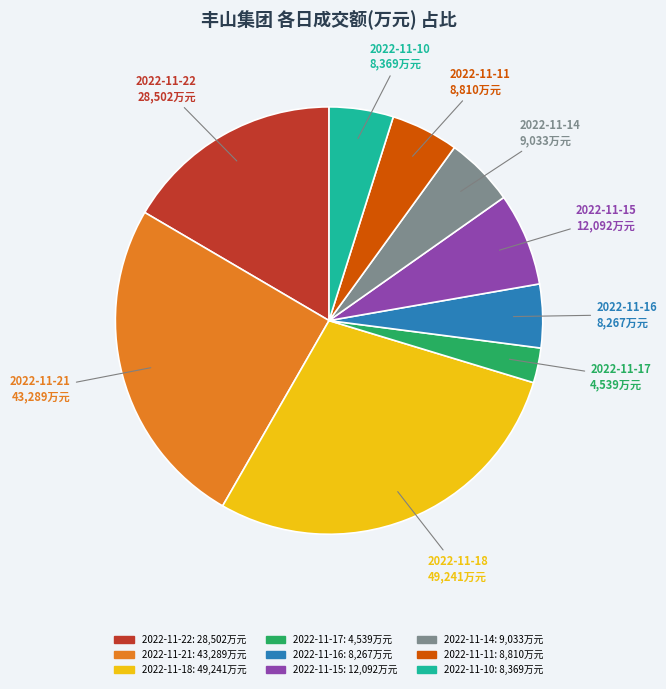

What is the smallest slice in the pie chart?

2022-11-17